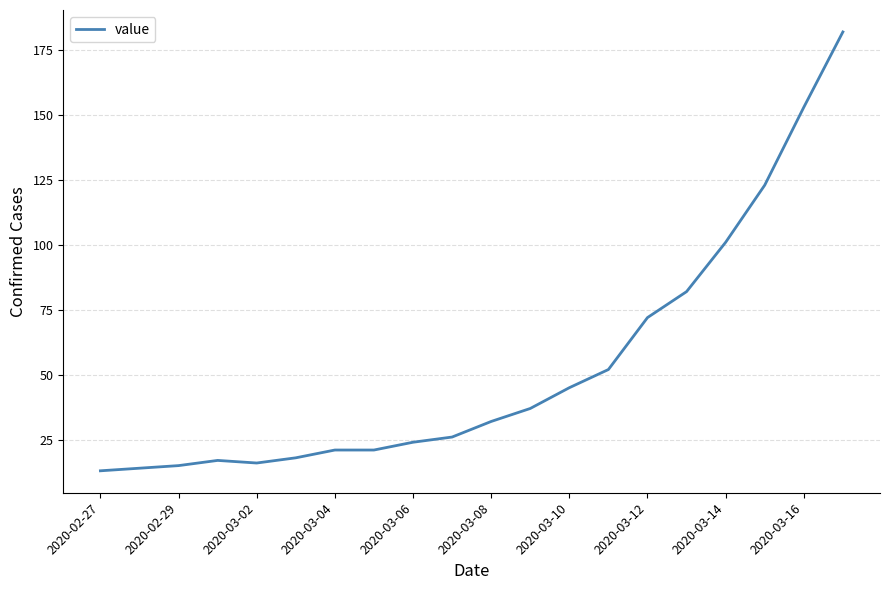

What is the smallest value displayed?

13